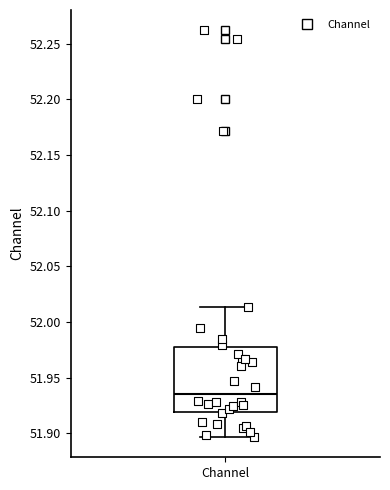

Transcribe this box plot: give where the median line is, the range the box spans, and where the two whiskers end, as read against the y-axis. The values are not printed on the chart, so give them approximately, as read against the axis.

median 51.935, box 51.920 to 51.975, whiskers 51.895 to 52.015